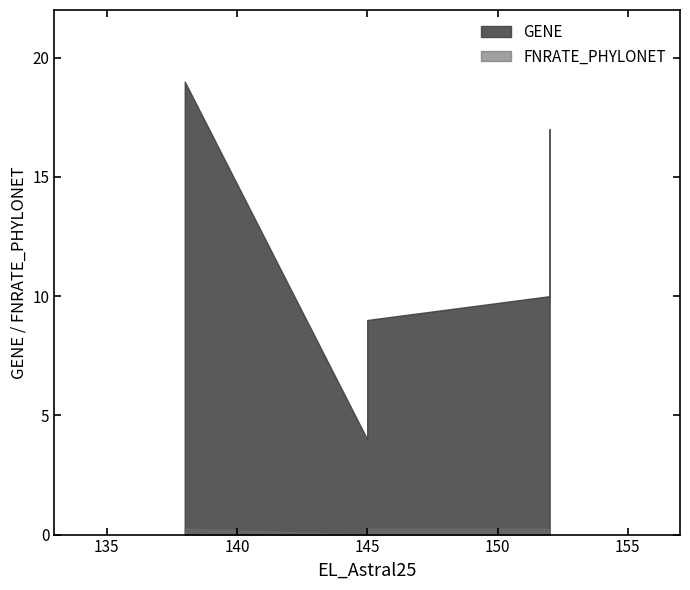

Which has a higher value, 145 or 152?

152